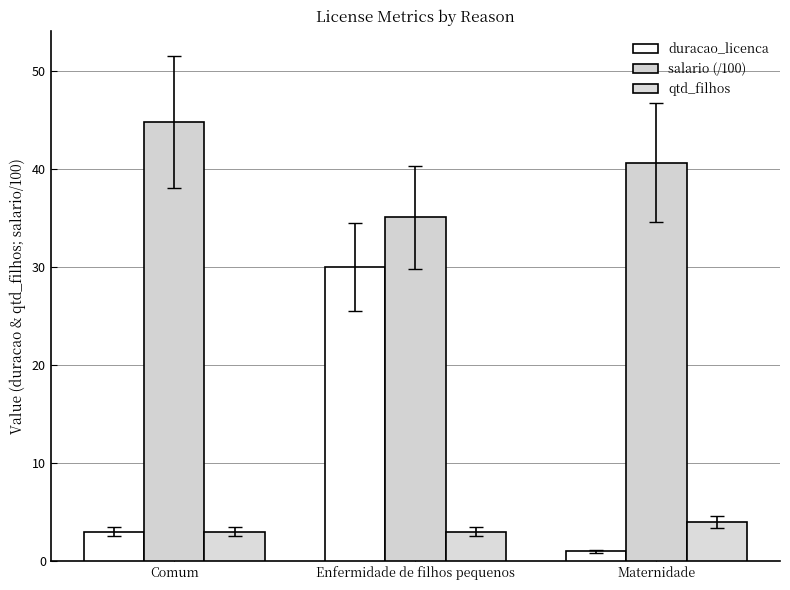

What is the difference between the second highest and minimum values in the salario (/100) series?

5.6